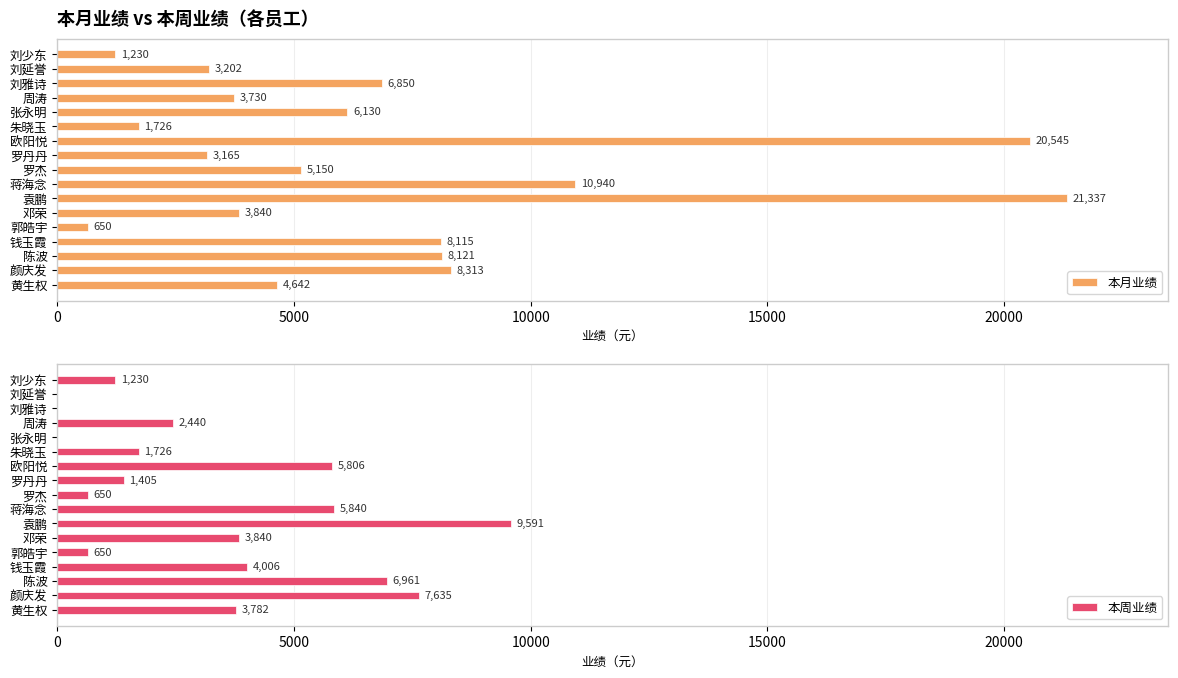

Are the bars horizontal?

Yes